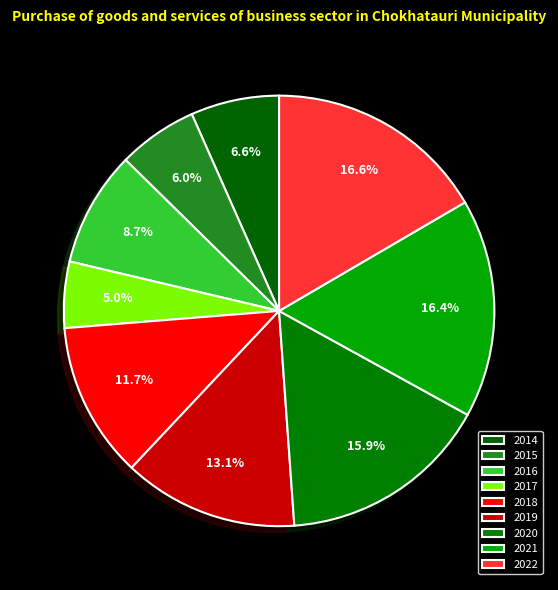

Count the number of slices in the pie.

9